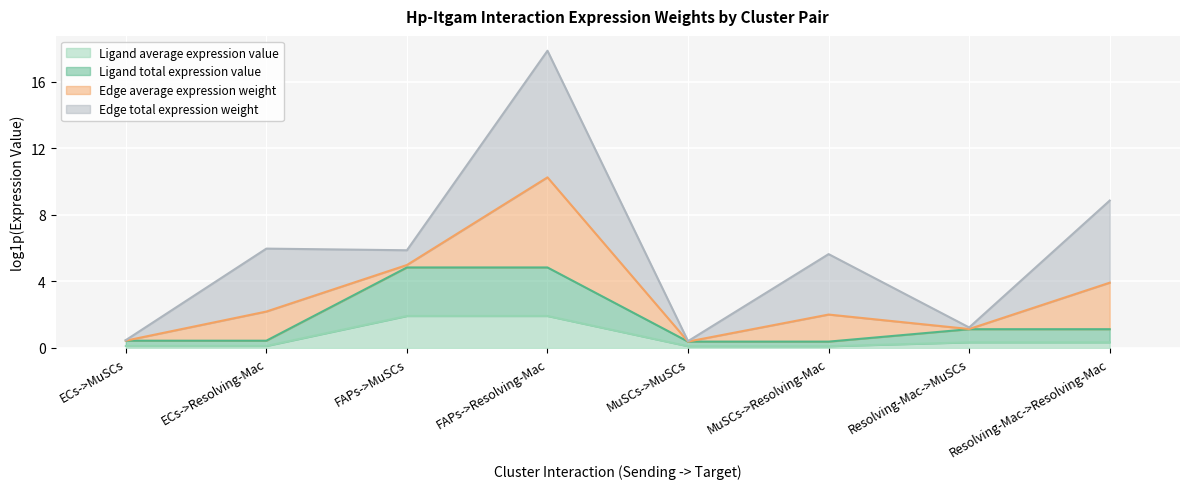

Is the value of Ligand average expression value at Resolving-Mac->Resolving-Mac greater than the value of Ligand total expression value at MuSCs->MuSCs?

No